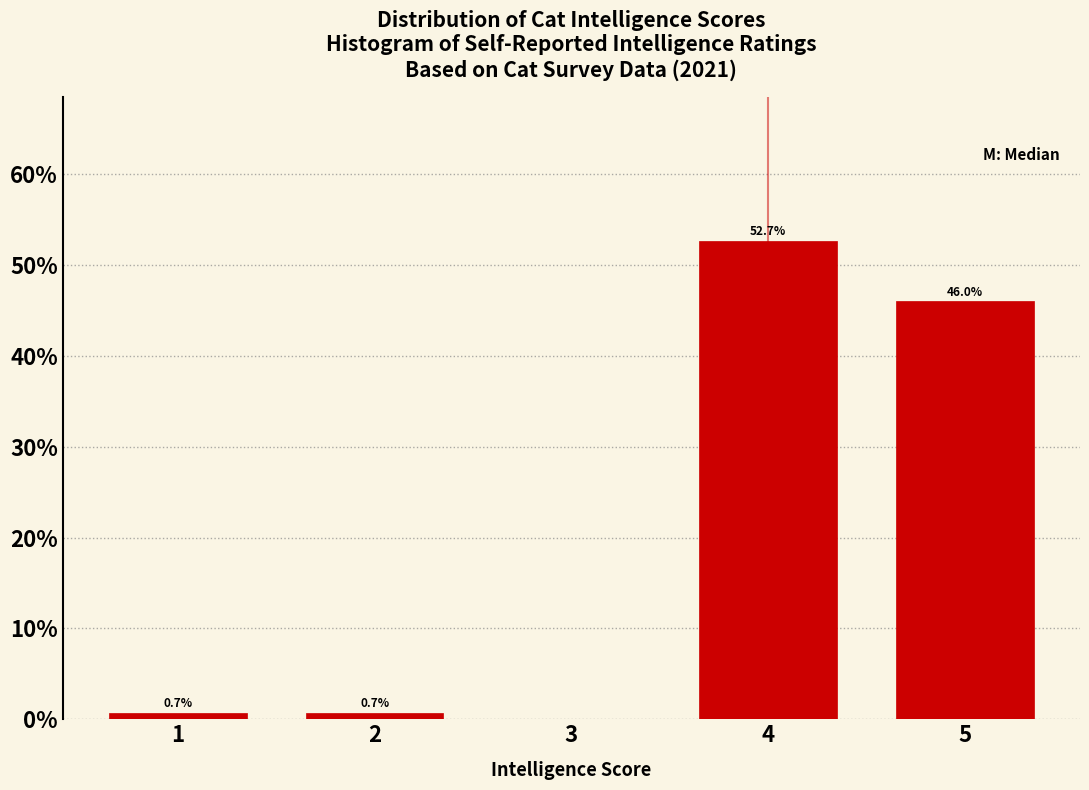

Over which range of the x-axis is the bar tallest?

3.5 to 4.5